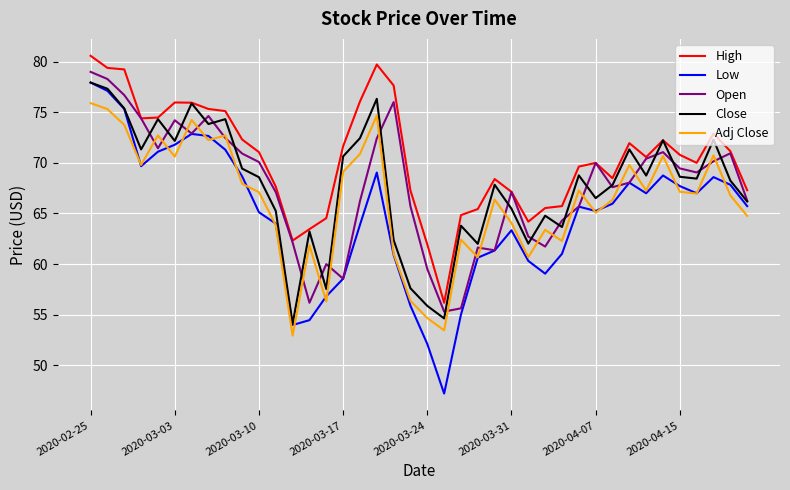

True or false: High and Low cross at least once.

False